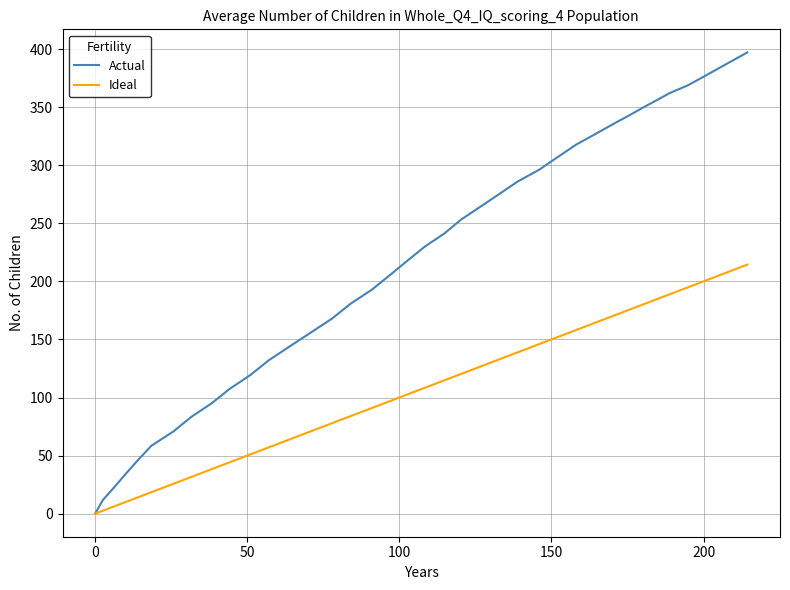

What is the maximum value shown in the chart?

397.1